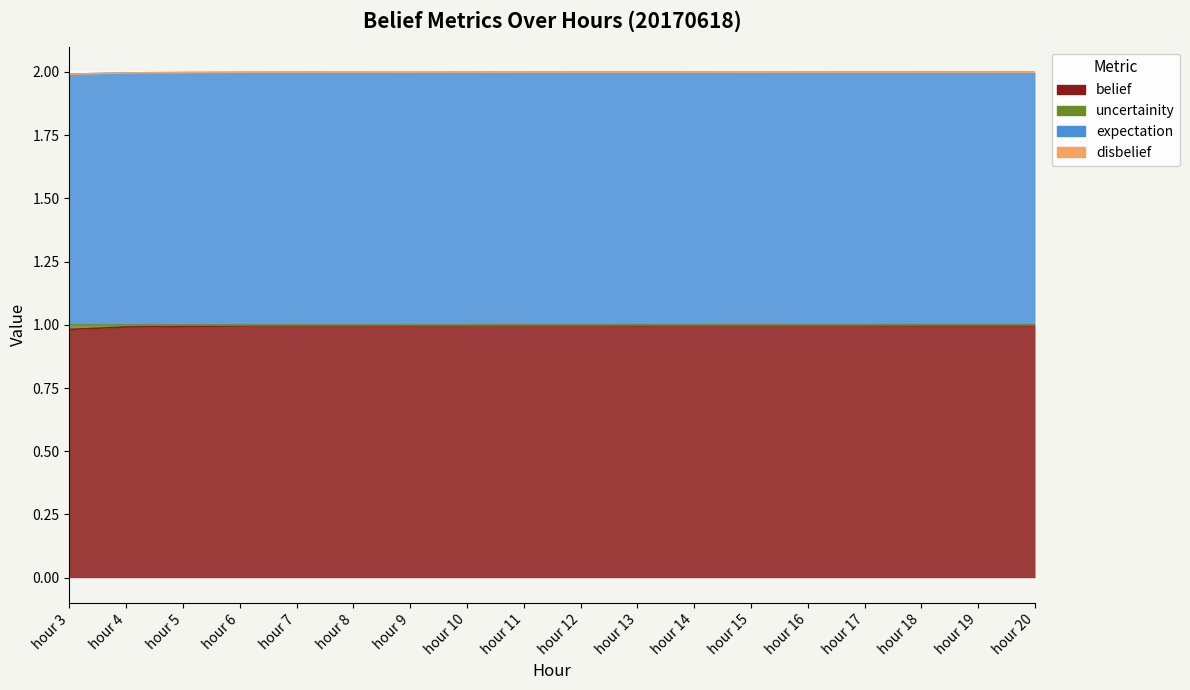

In belief, how many points are higher than both neighbors (excluding endpoints)?

3